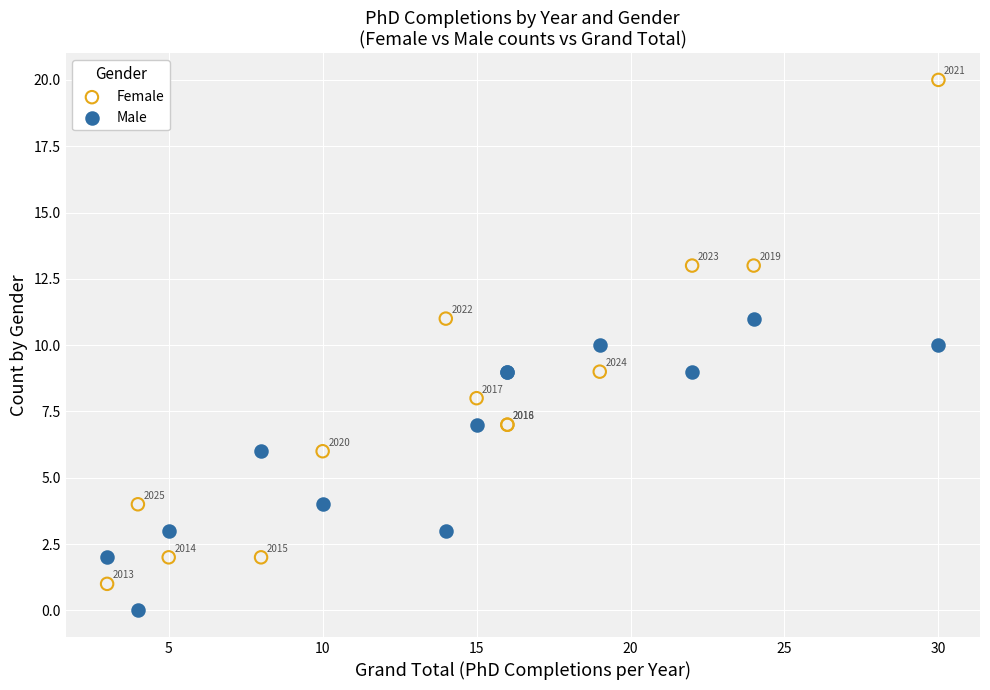

Across all series, what Y value is closest to 10?

10